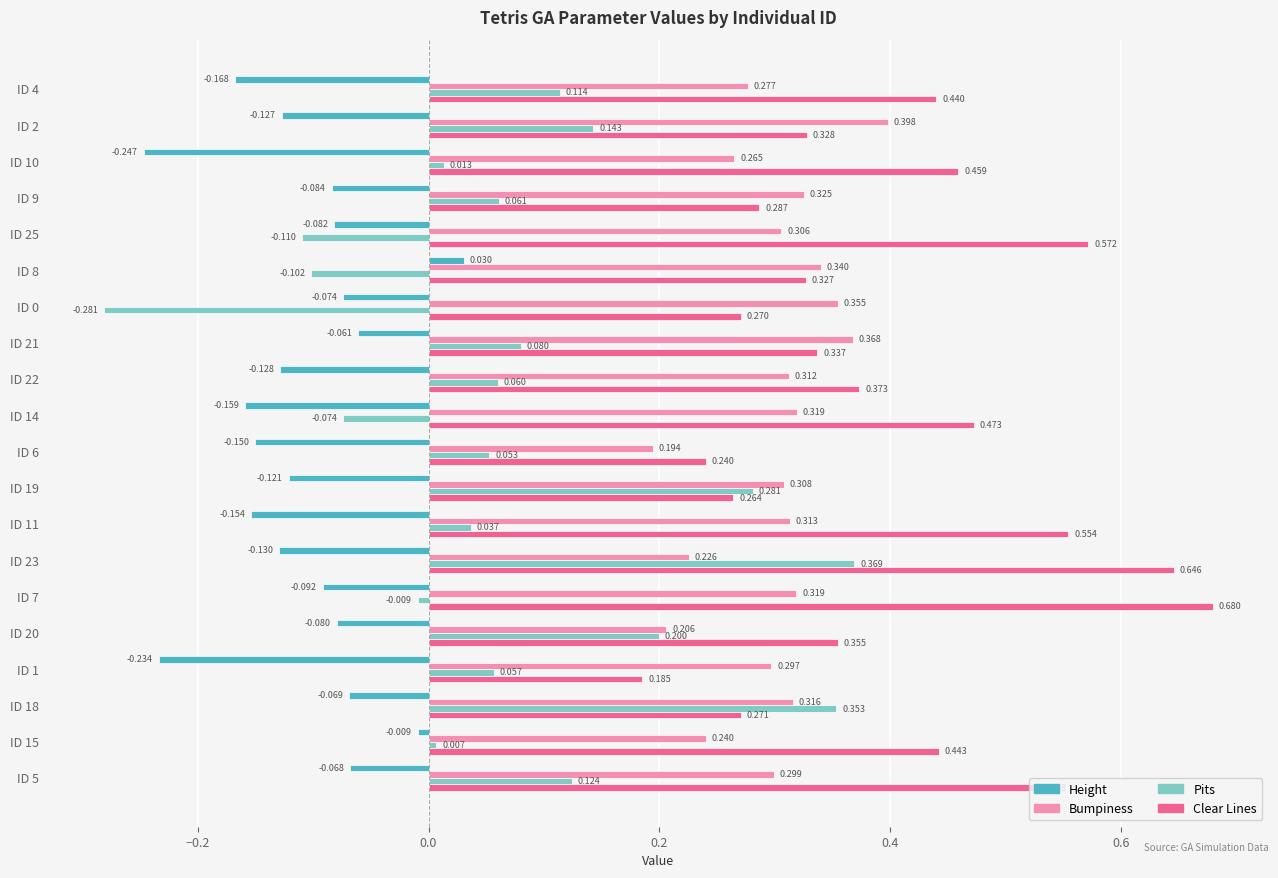

Is the value of Height at ID 21 greater than the value of Clear Lines at ID 15?

No